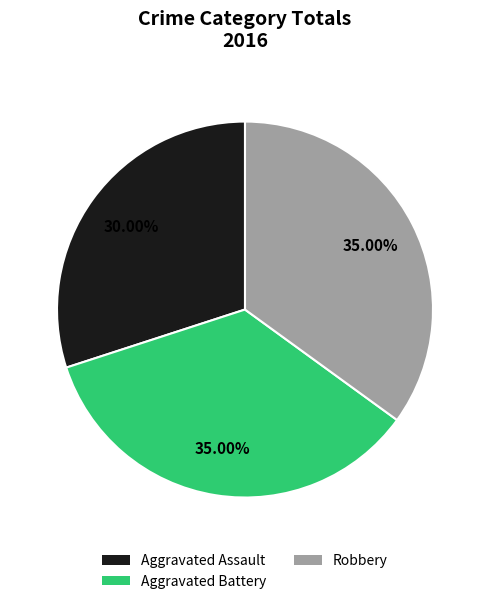

To the nearest percent, what portion does Aggravated Assault represent?

30%